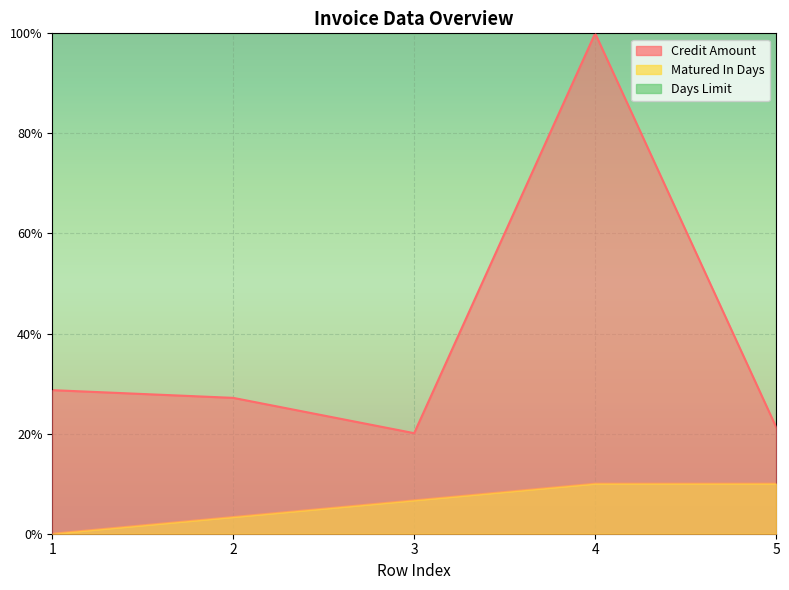

Which series has the widest spread of values?

Credit Amount